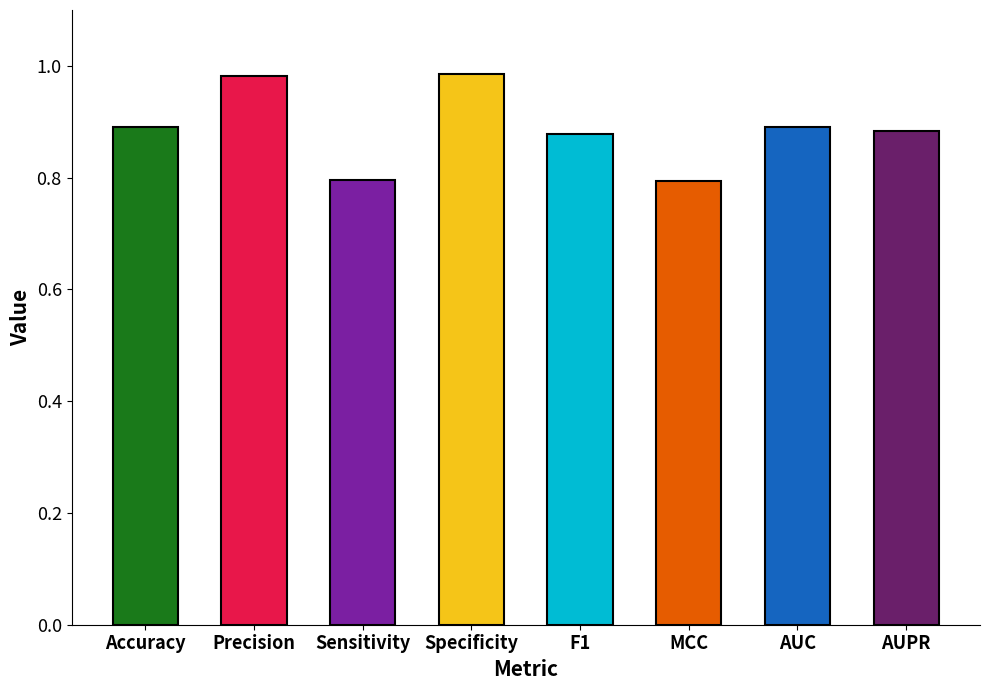

Does the chart contain any negative values?

No